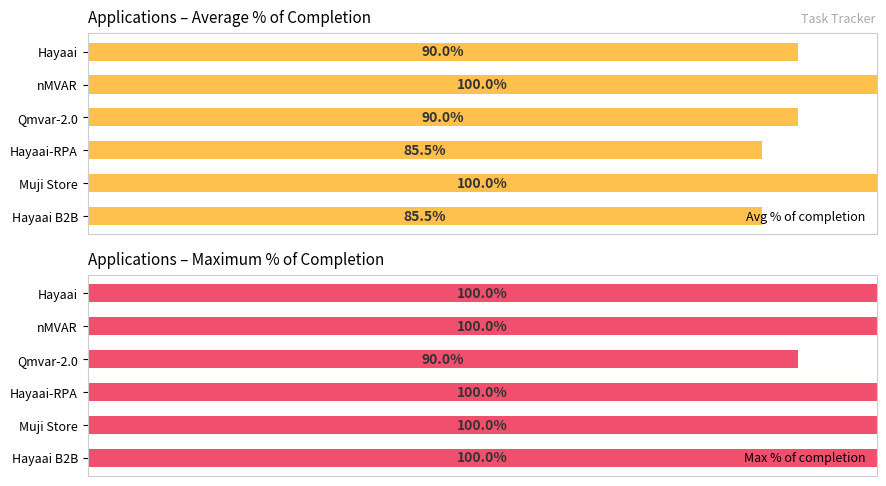

Which category has the lowest value in the Max % of completion series?

Qmvar-2.0